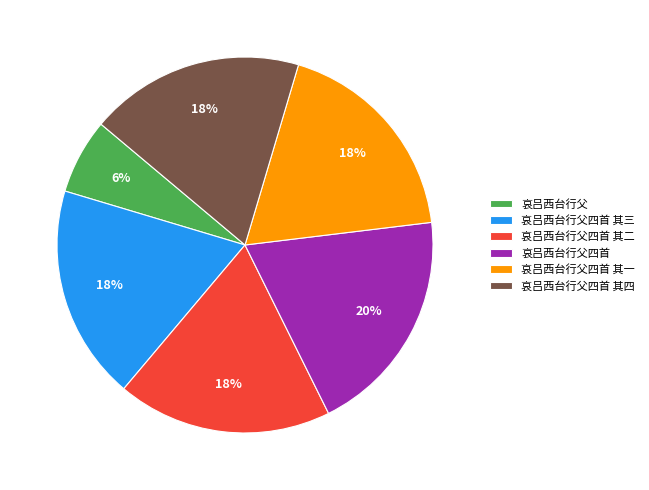

The 哀吕西台行父四首 其二 slice represents 18% of the pie. True or false?

True